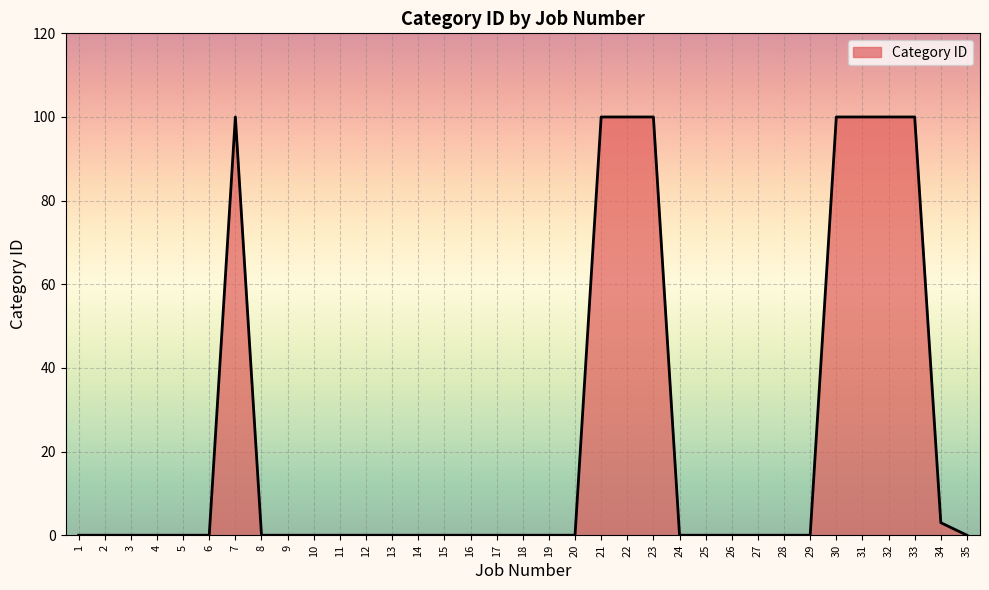

The value at 18 is 0. True or false?

True